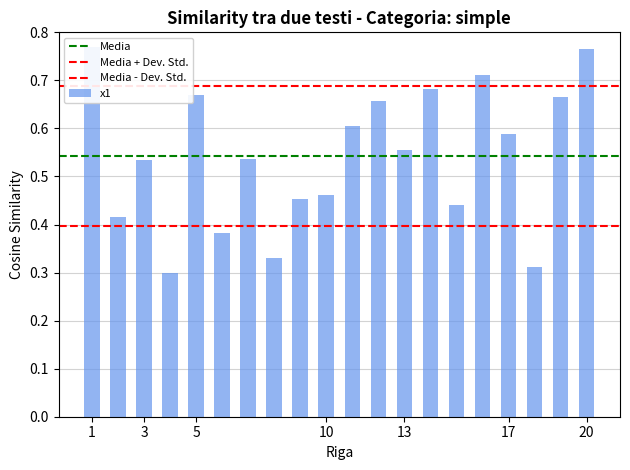

List the labels in order of value, largest first.

1, 20, 16, 14, 5, 19, 12, 11, 17, 13, 7, 3, 10, 9, 15, 2, 6, 8, 18, 4